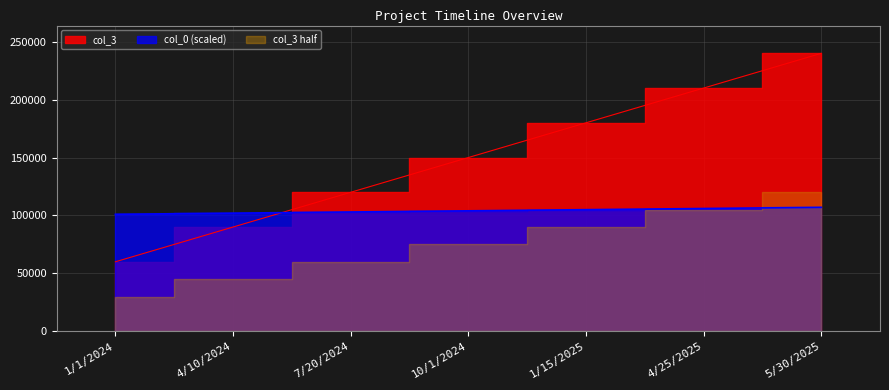

What value does the col_0 series have at 5/30/2025?

240000